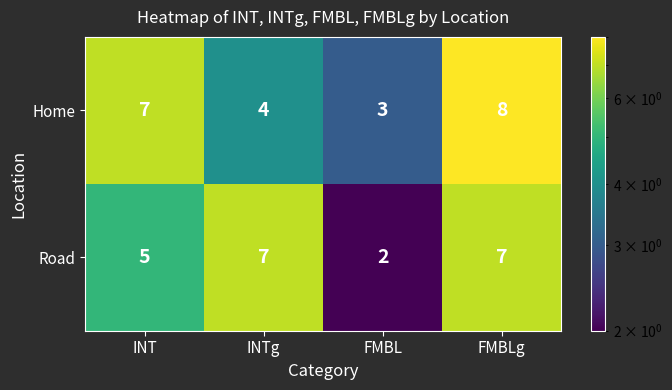

The value of Road at INT is 2. True or false?

False